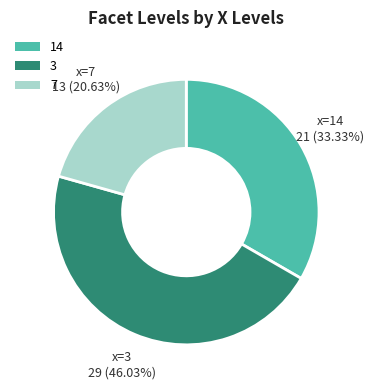

Rank the categories by value from highest to lowest.

3, 14, 7